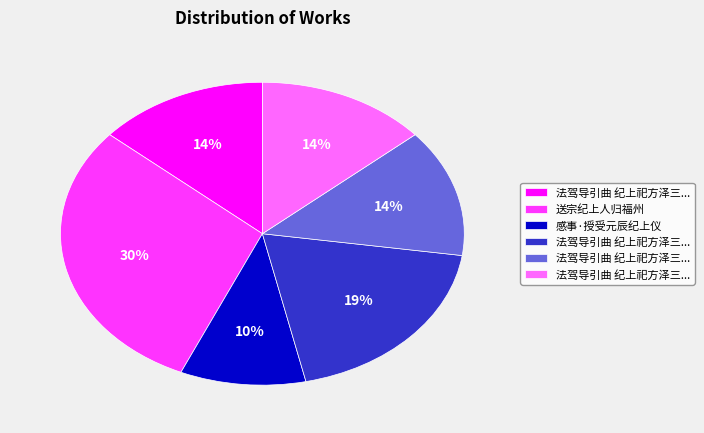

To the nearest percent, what is the average slice percentage?

17%